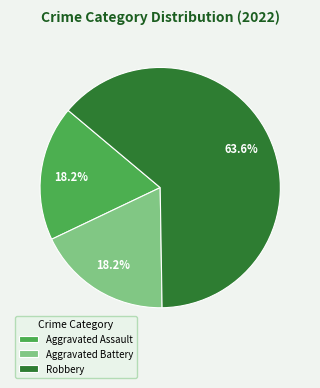

What is the ratio of the value at Aggravated Battery to the value at Aggravated Assault?

1.0